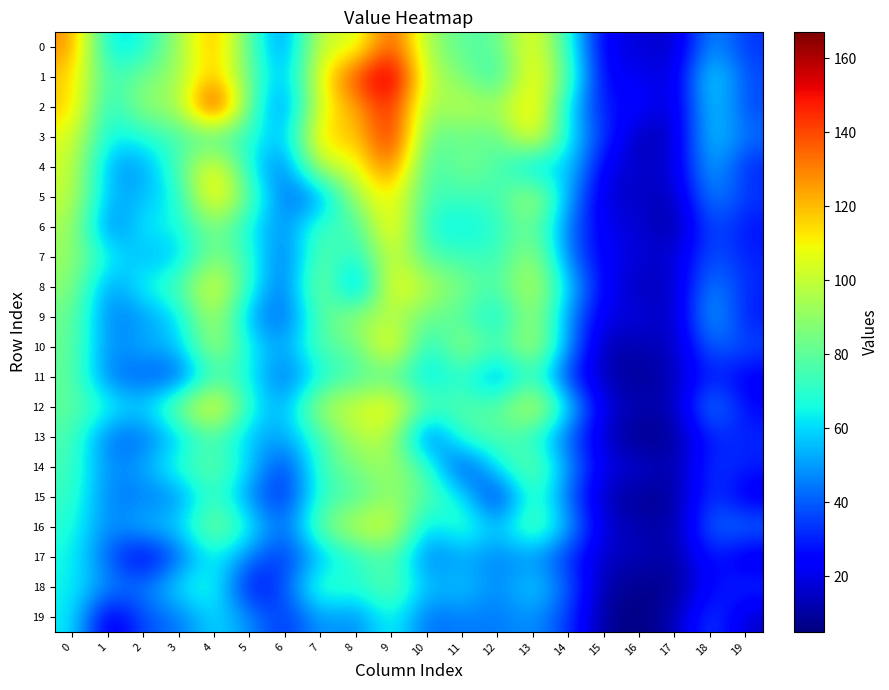

At which category does the chart reach its minimum across all series?

16